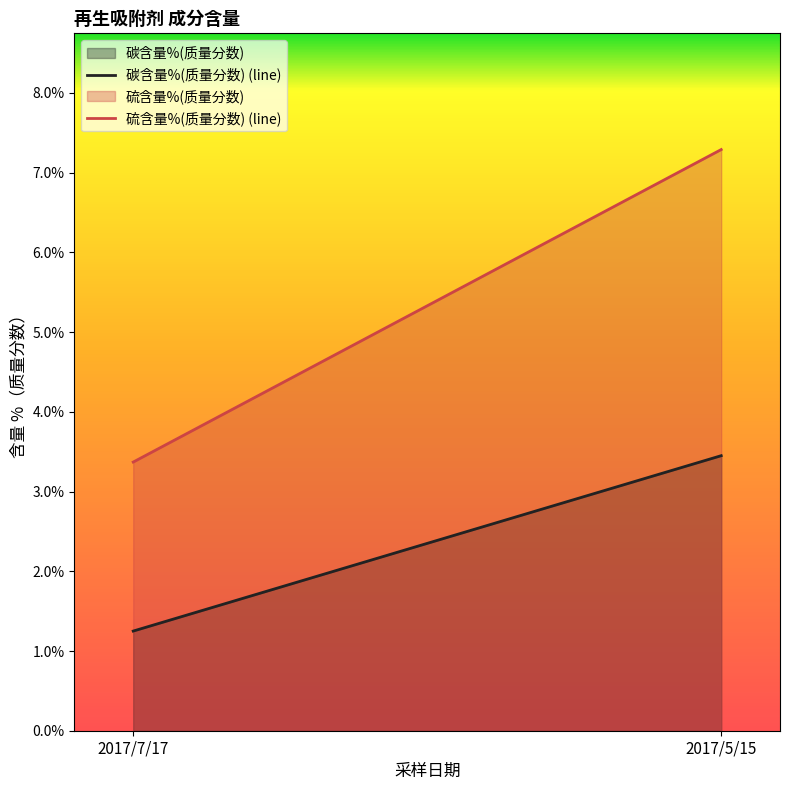

What is the sum of the 碳含量%(质量分数) values at 2017/7/17 and 2017/5/15?

4.7